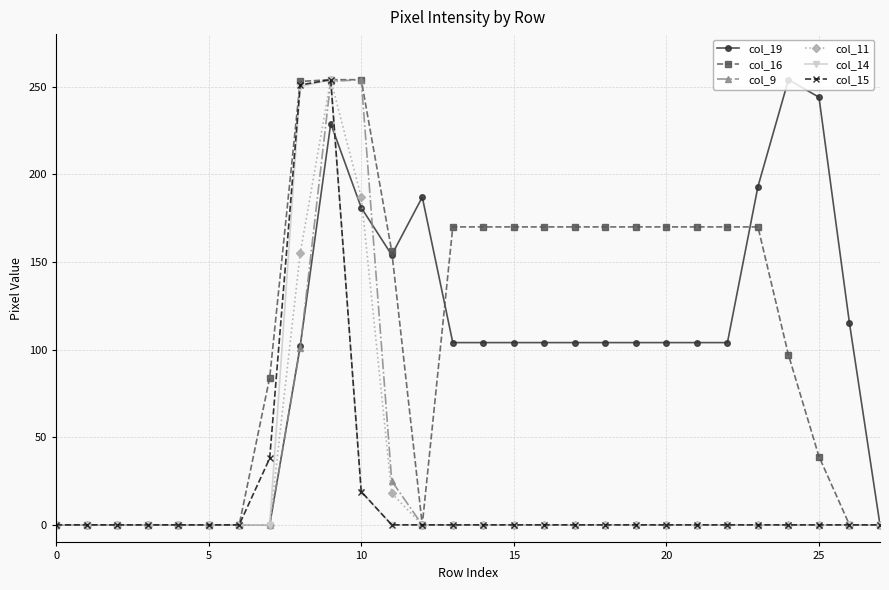

What is the maximum value shown in the chart?

254